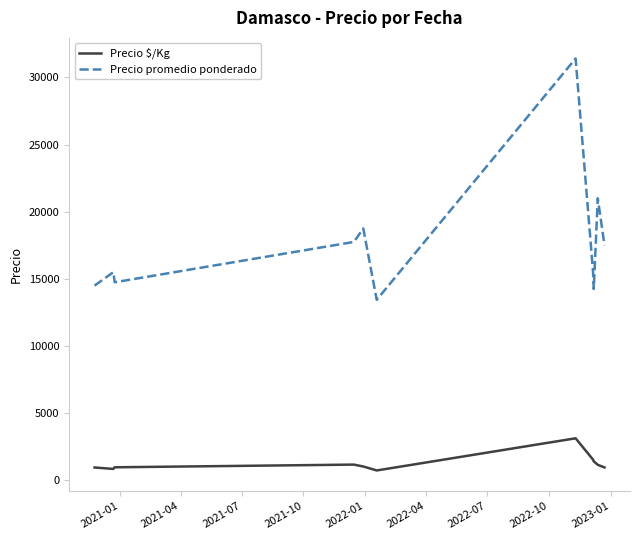

True or false: Precio promedio ponderado and Precio $/Kg cross at least once.

False